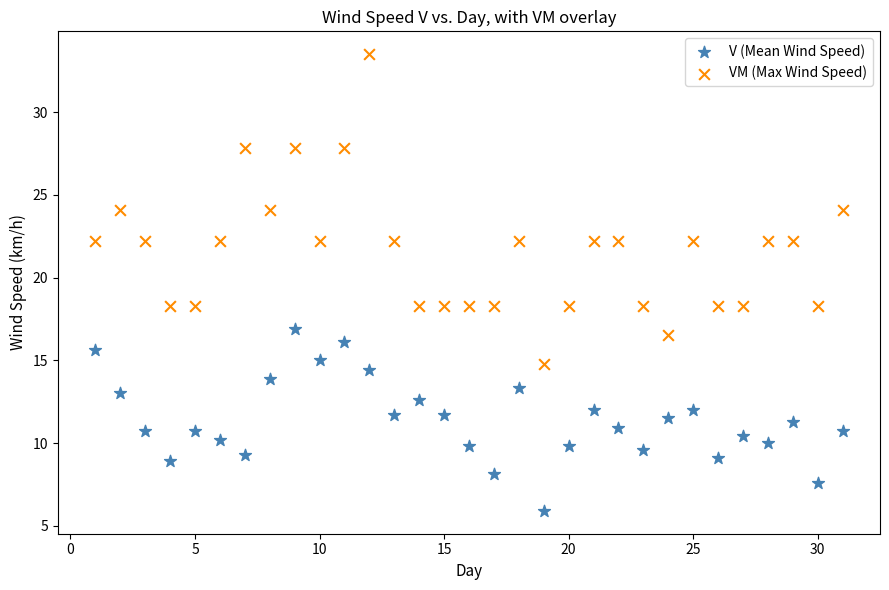

Which series contains the lowest Y value?

V (Mean Wind Speed)